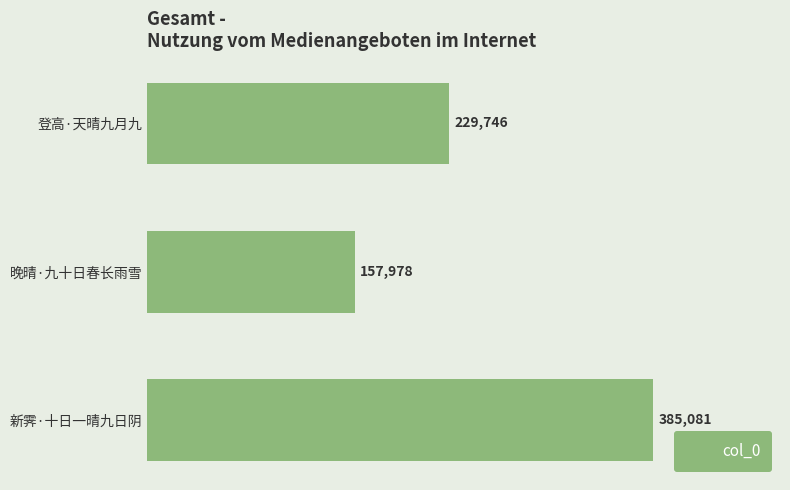

At which category does the chart reach its minimum across all series?

晚晴·九十日春长雨雪